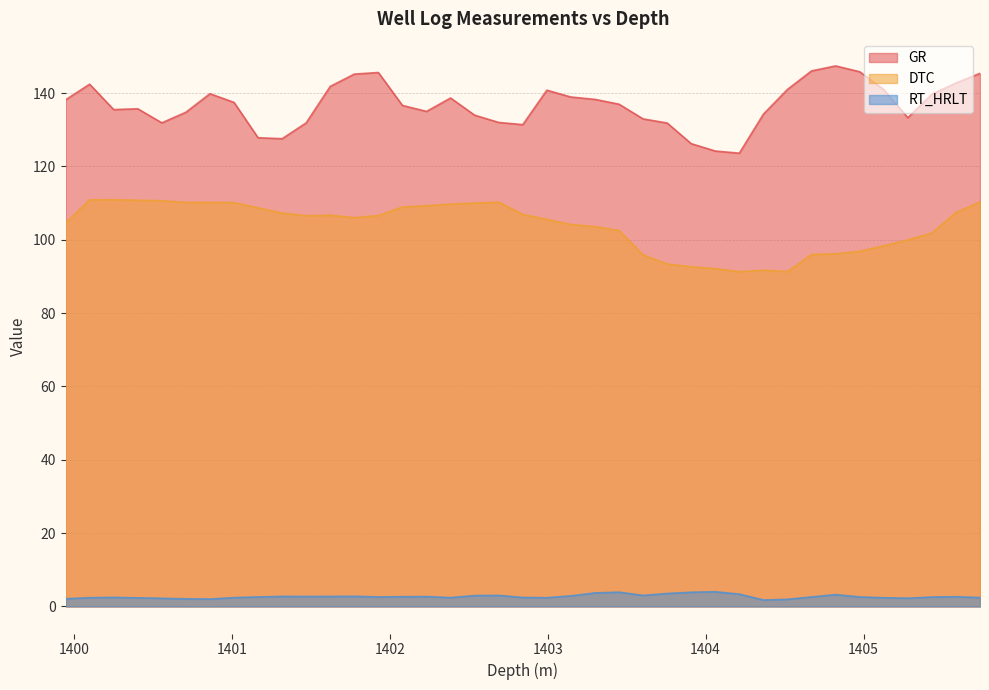

What is the approximate value of GR at 1399.9464?

138.2